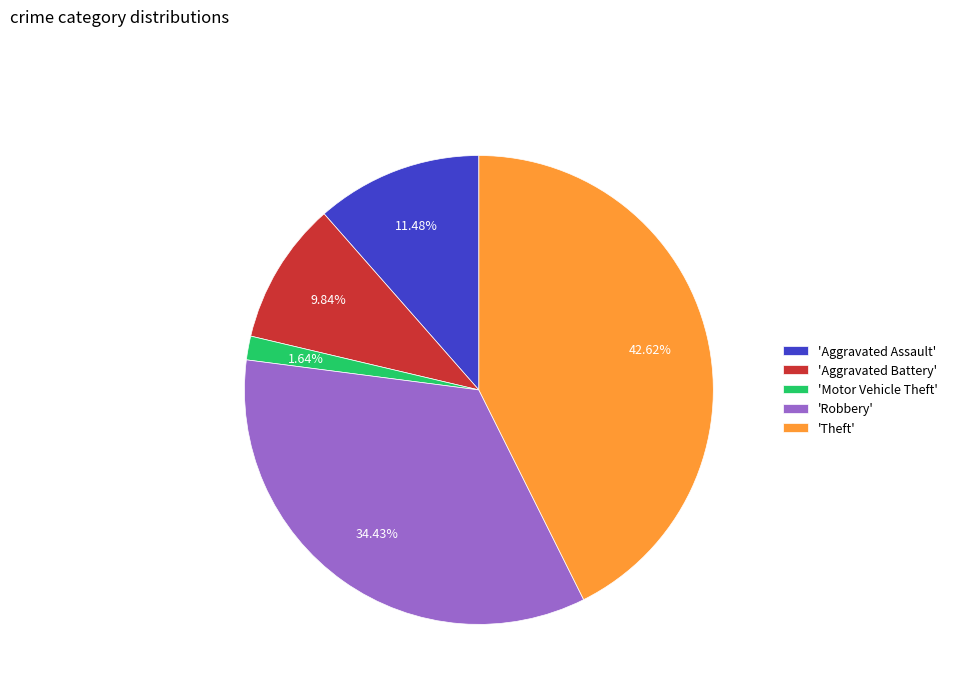

What is the smallest slice in the pie chart?

'Motor Vehicle Theft'